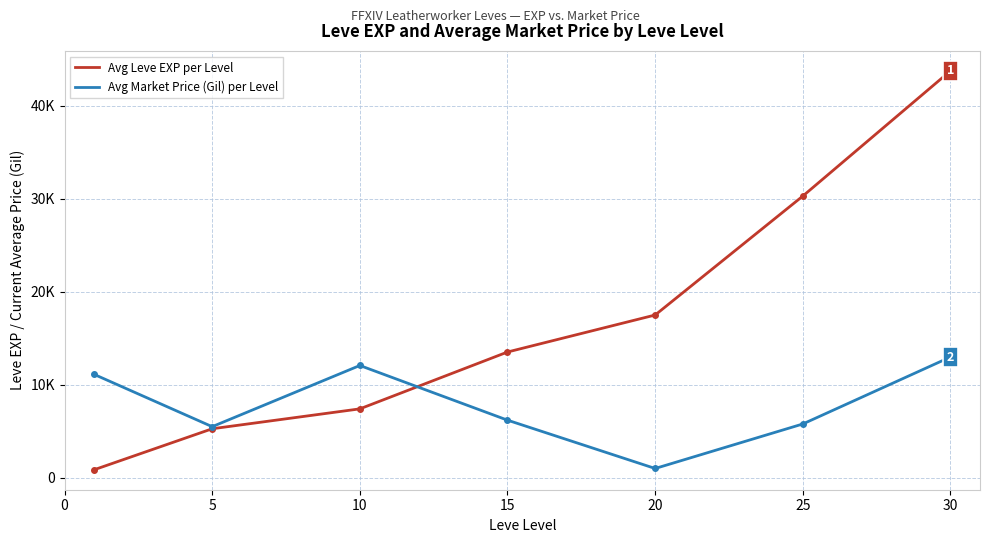

What is the value of the Avg Leve EXP per Level point at the 2nd from the left?

5261.7